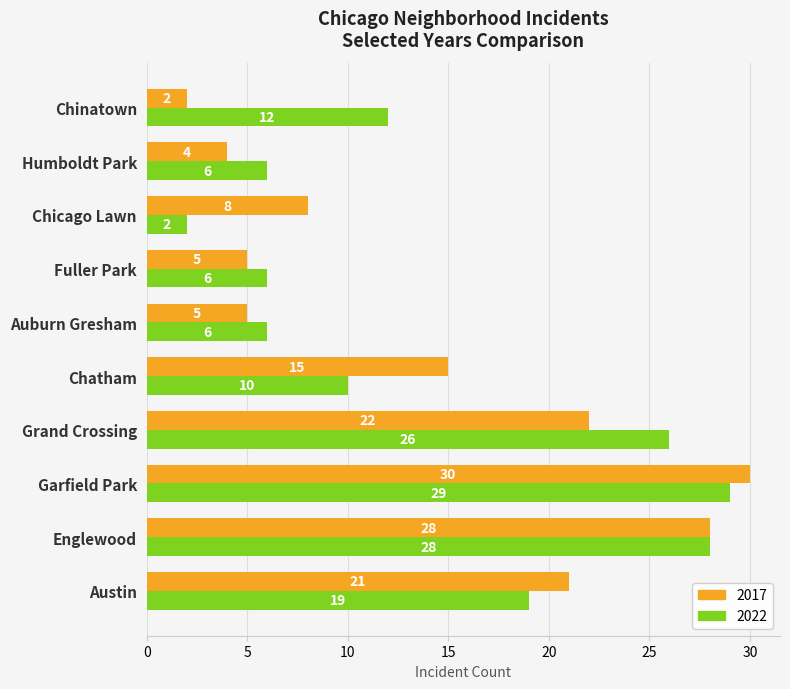

What is the lowest value of the 2017 series?

2